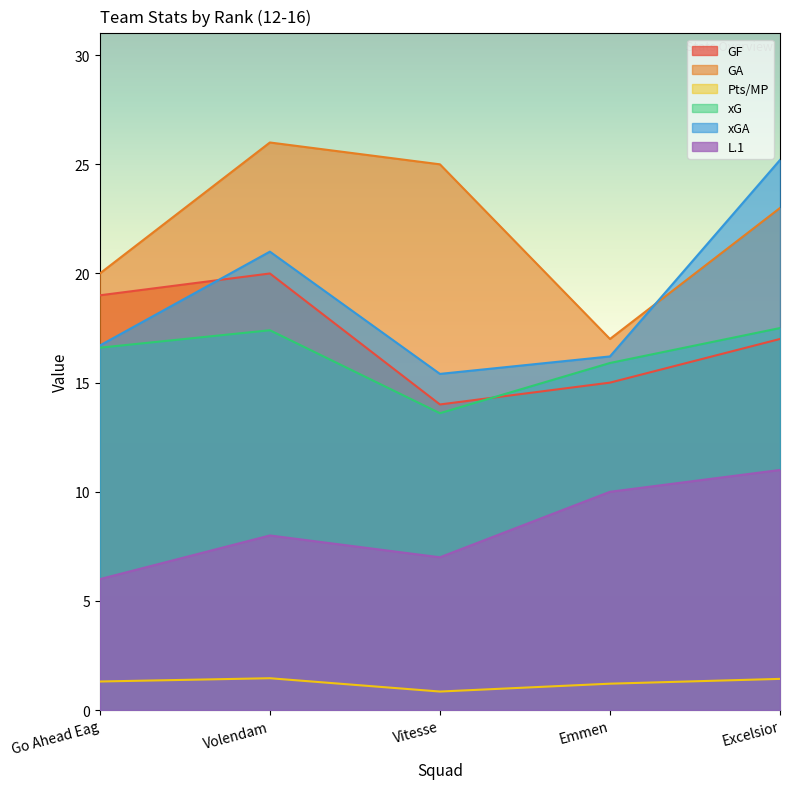

The value of GF at Volendam is 12.7. True or false?

False